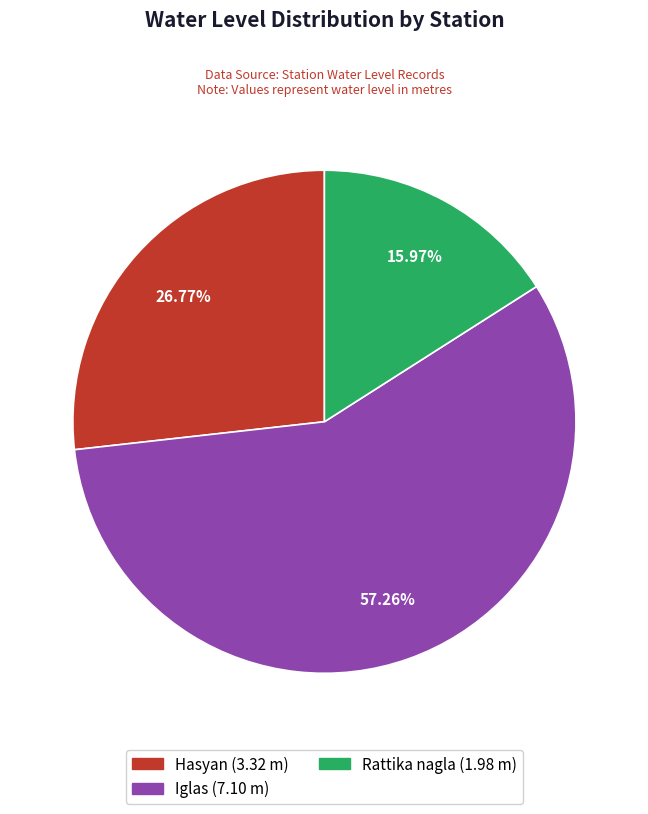

Which slice represents more than half of the pie?

Iglas